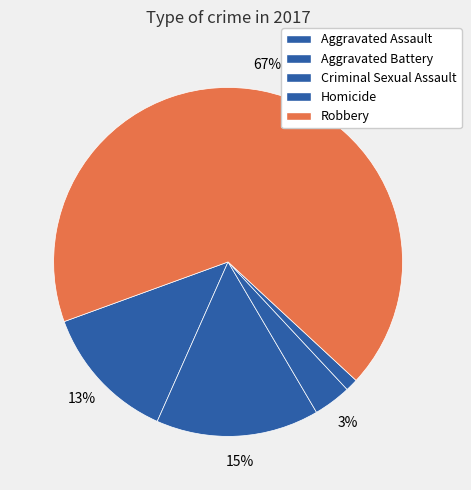

What is the majority slice?

Robbery